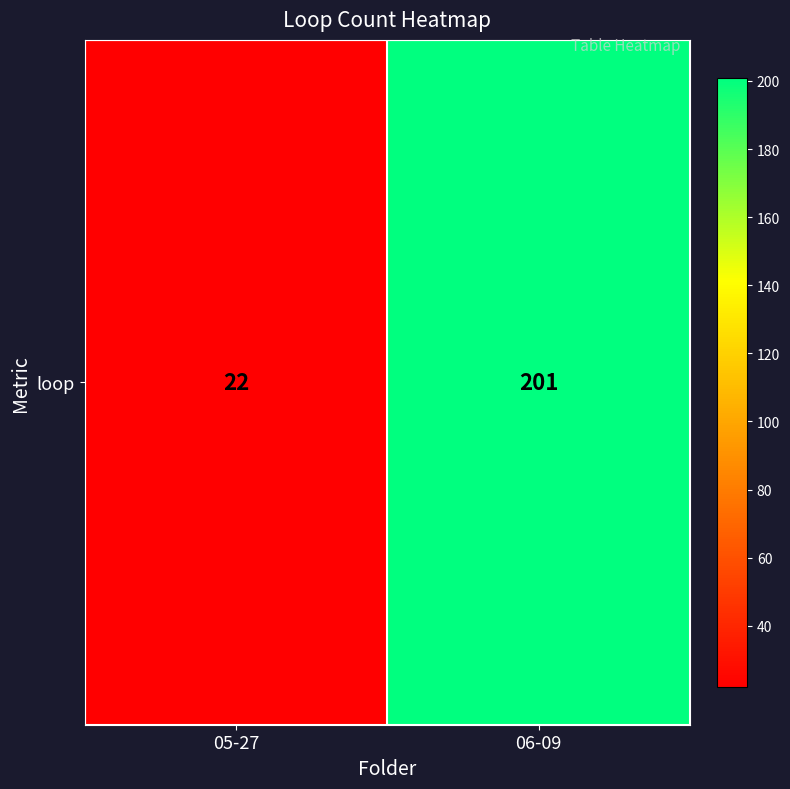

Is it true that the value at 06-09 is 264?

False